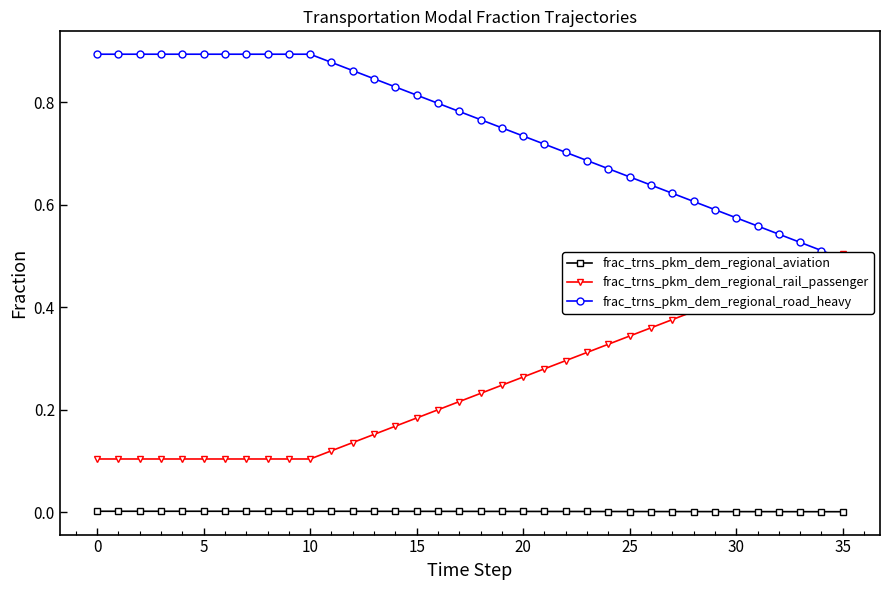

How many lines are shown in the chart?

3